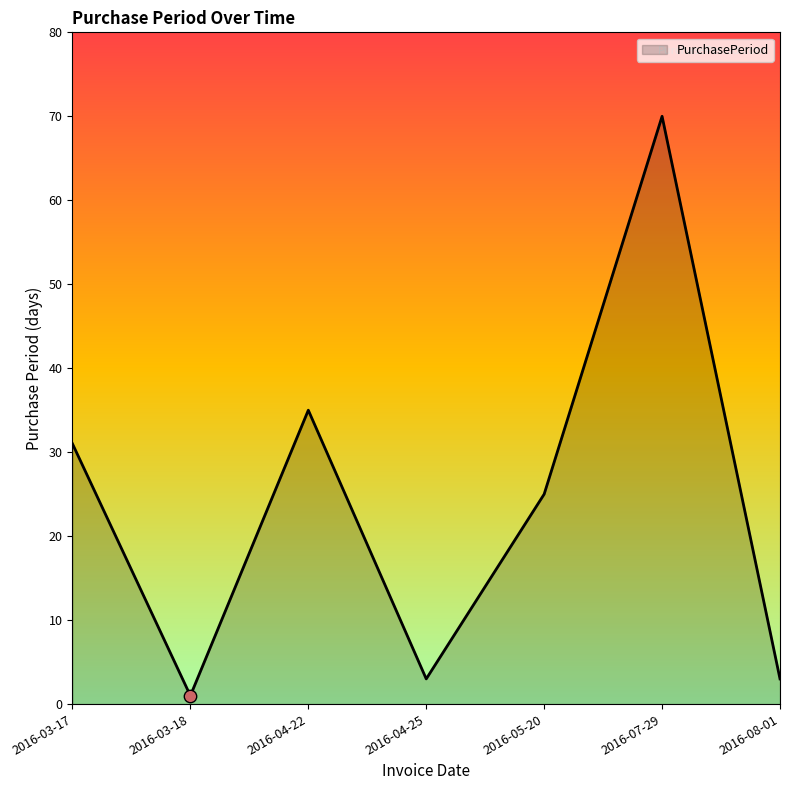

What is the ratio of the value at 2016-04-22 to the value at 2016-08-01?

11.7